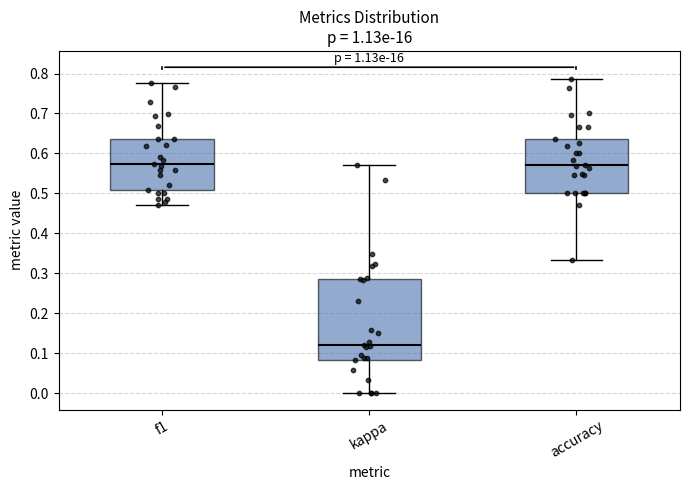

Reading left to right, read every box against the y-axis: the position of its median line, the range the box covers, and the ends of its whiskers. The values are not printed on the chart, so give them approximately, as read against the axis.

f1: median 0.57, box 0.51 to 0.64, whiskers 0.47 to 0.78
kappa: median 0.12, box 0.08 to 0.29, whiskers 0.00 to 0.57
accuracy: median 0.57, box 0.50 to 0.64, whiskers 0.33 to 0.79